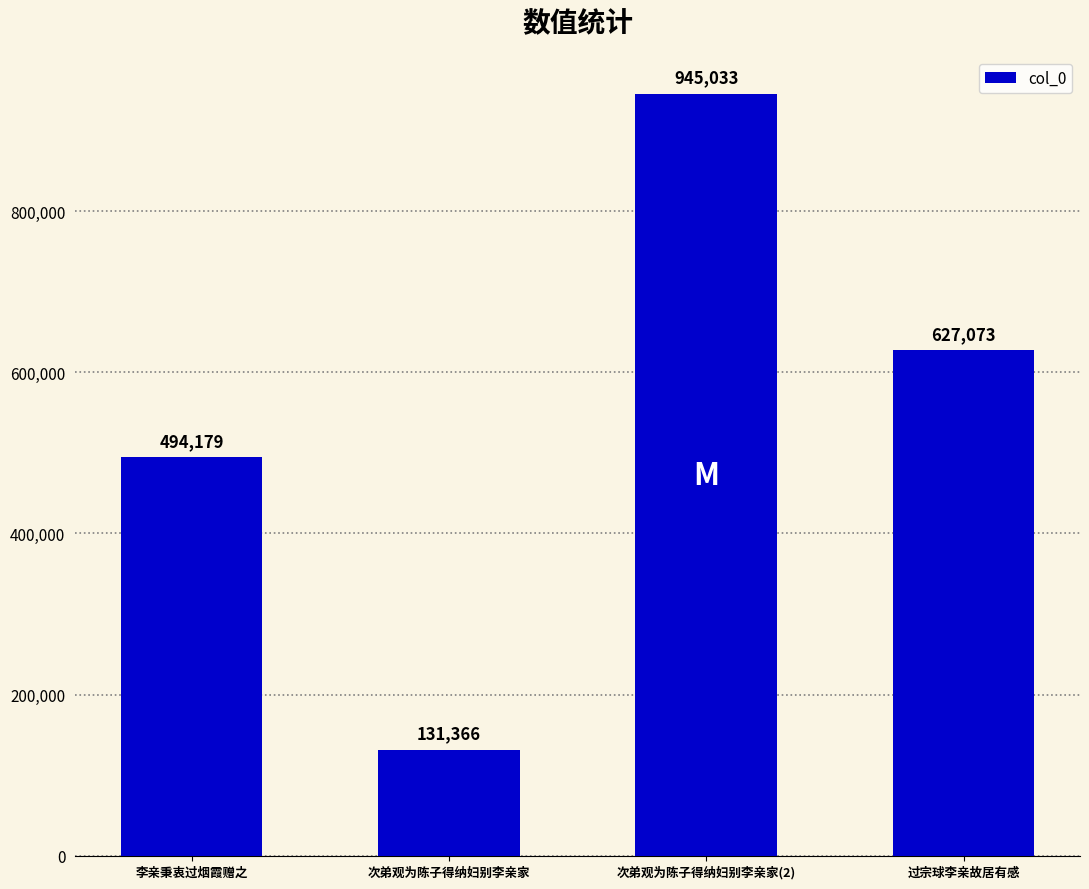

Reading left to right, what are all the values shown in this chart?

494179	131366	945033	627073